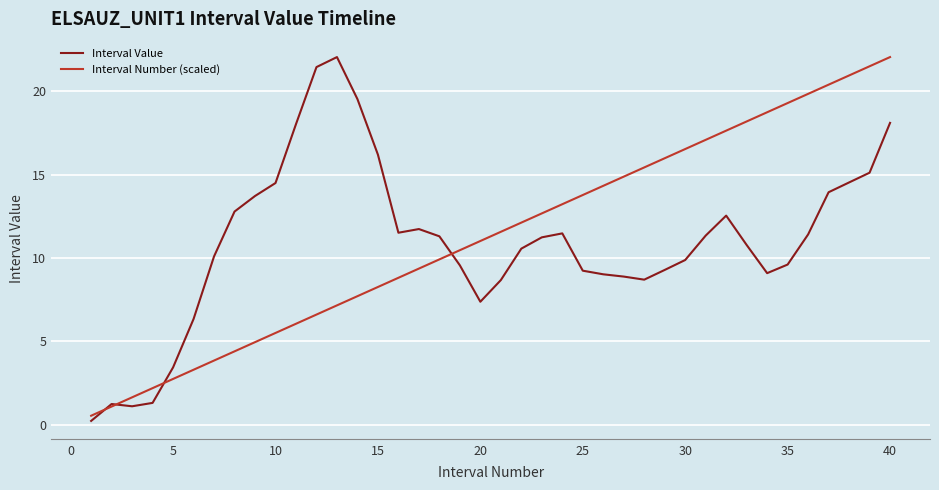

What is the maximum value for Interval Value?

22.0